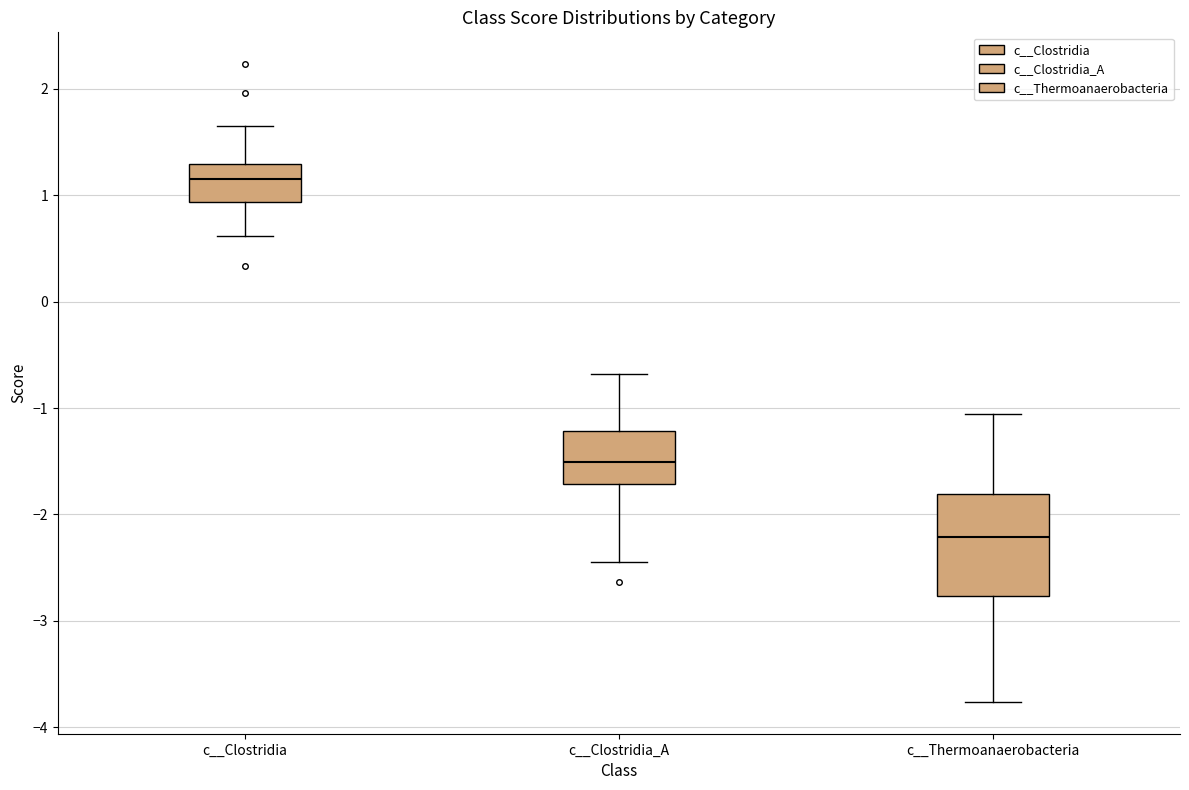

Reading left to right, read every box against the y-axis: the position of its median line, the range the box covers, and the ends of its whiskers. The values are not printed on the chart, so give them approximately, as read against the axis.

c__Clostridia: median 1.2, box 0.9 to 1.3, whiskers 0.6 to 1.6
c__Clostridia_A: median -1.5, box -1.7 to -1.2, whiskers -2.4 to -0.7
c__Thermoanaerobacteria: median -2.2, box -2.8 to -1.8, whiskers -3.8 to -1.1